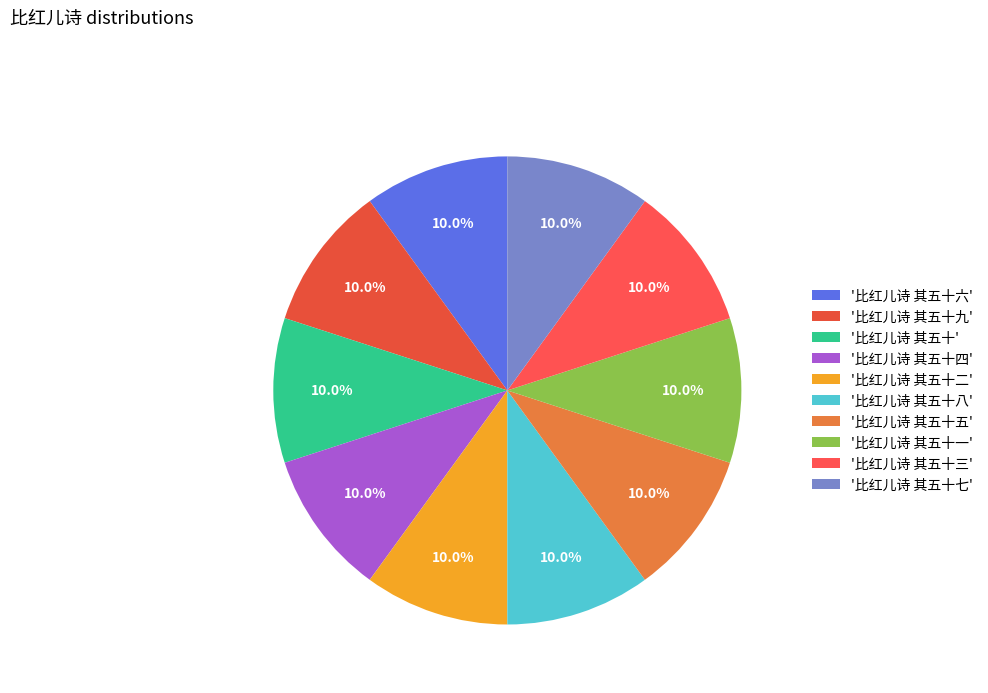

How many segments does this pie chart have?

10